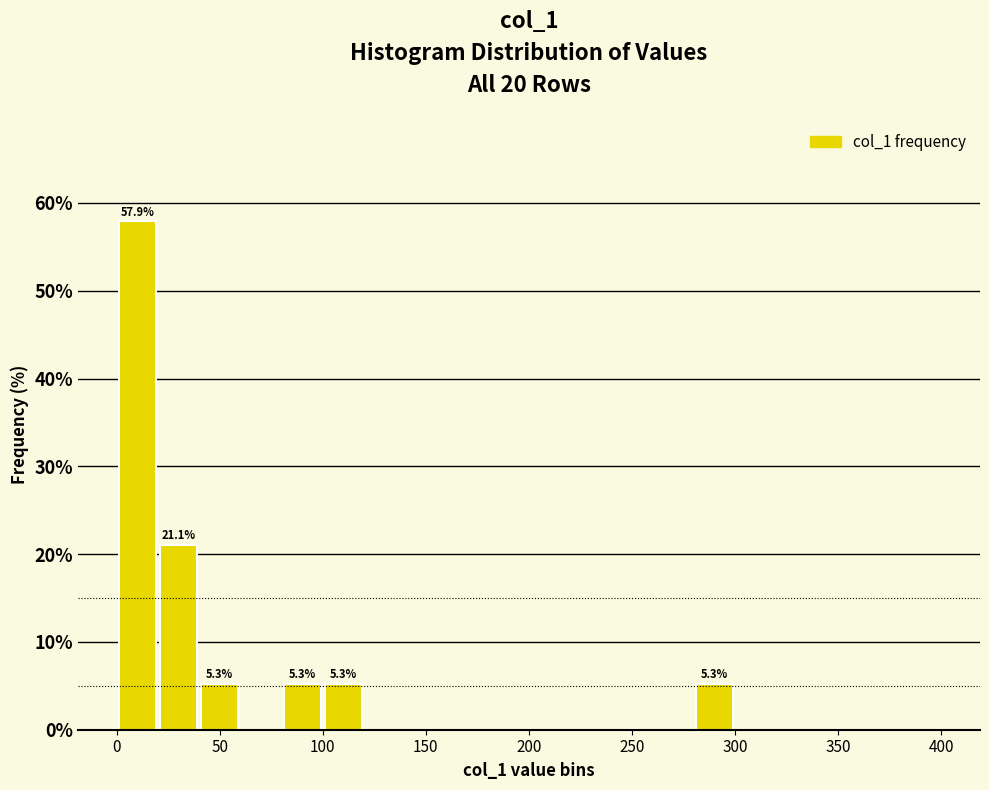

Which range on the x-axis has the tallest bar?

0 to 20